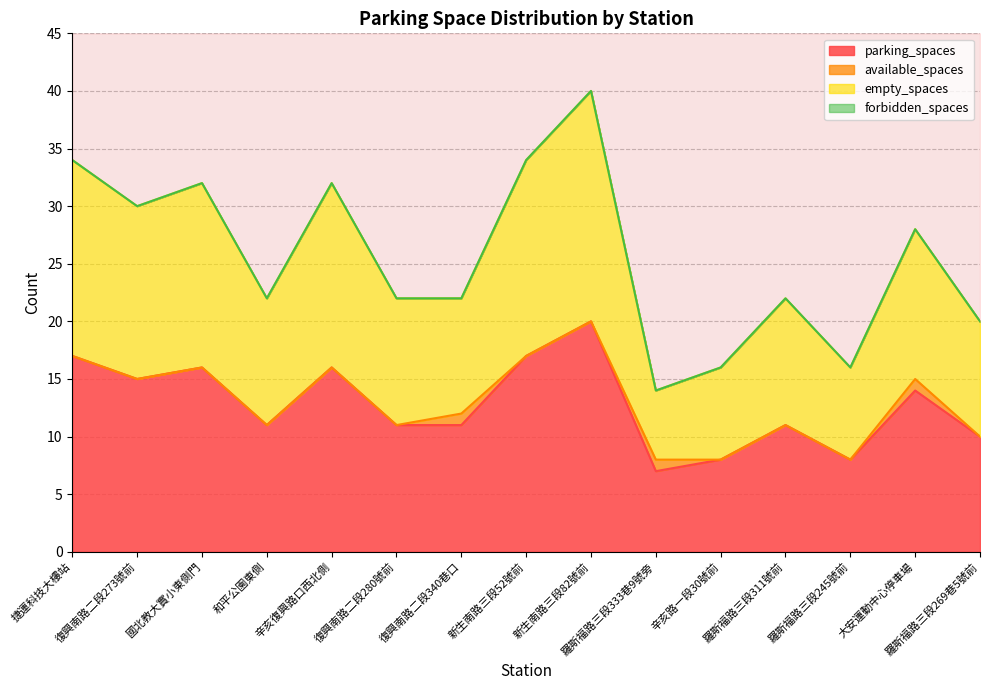

Does the chart have visible grid lines?

Yes